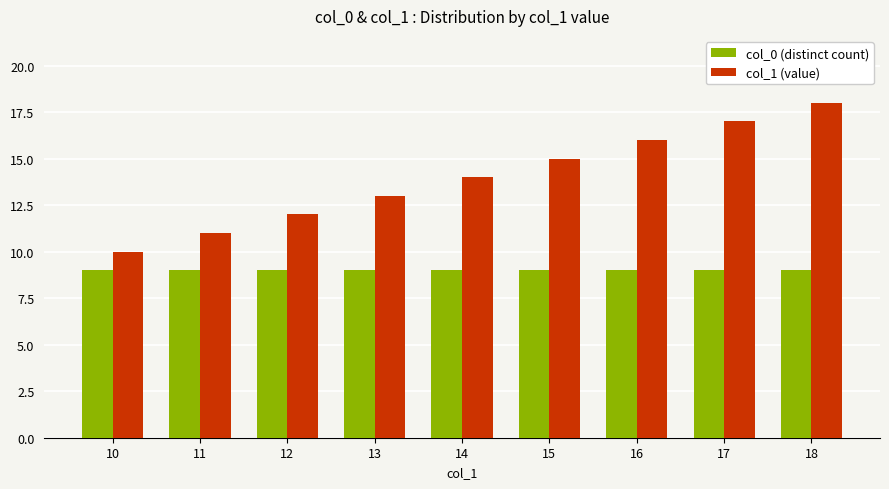

What is the spread (max minus min) of values at 13?

4